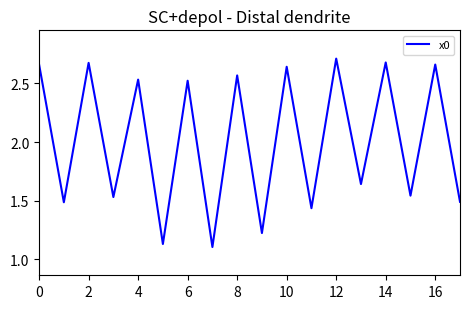

How many interior local valleys (lower than both neighbors) does the data have?

8